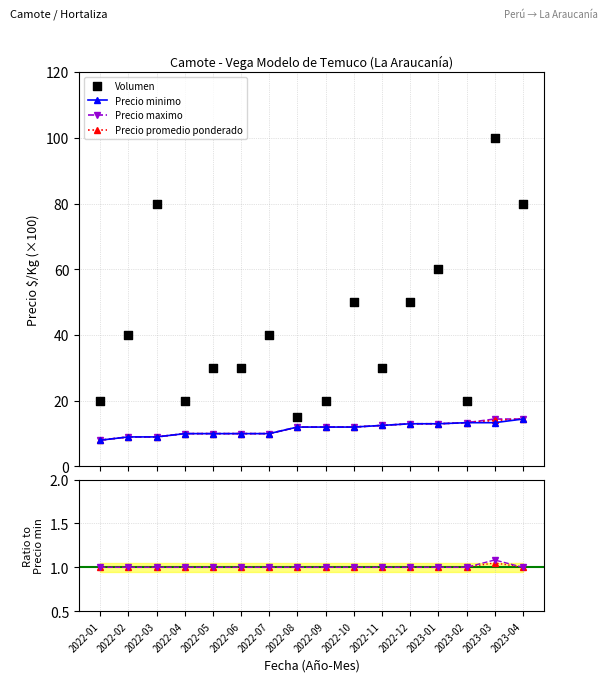

Which series has the largest Y range (max minus min)?

Volumen